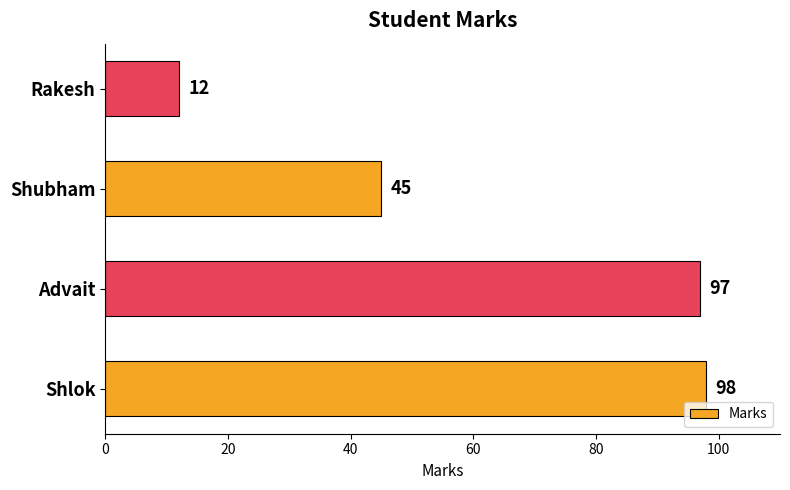

How many series are shown in this chart?

1